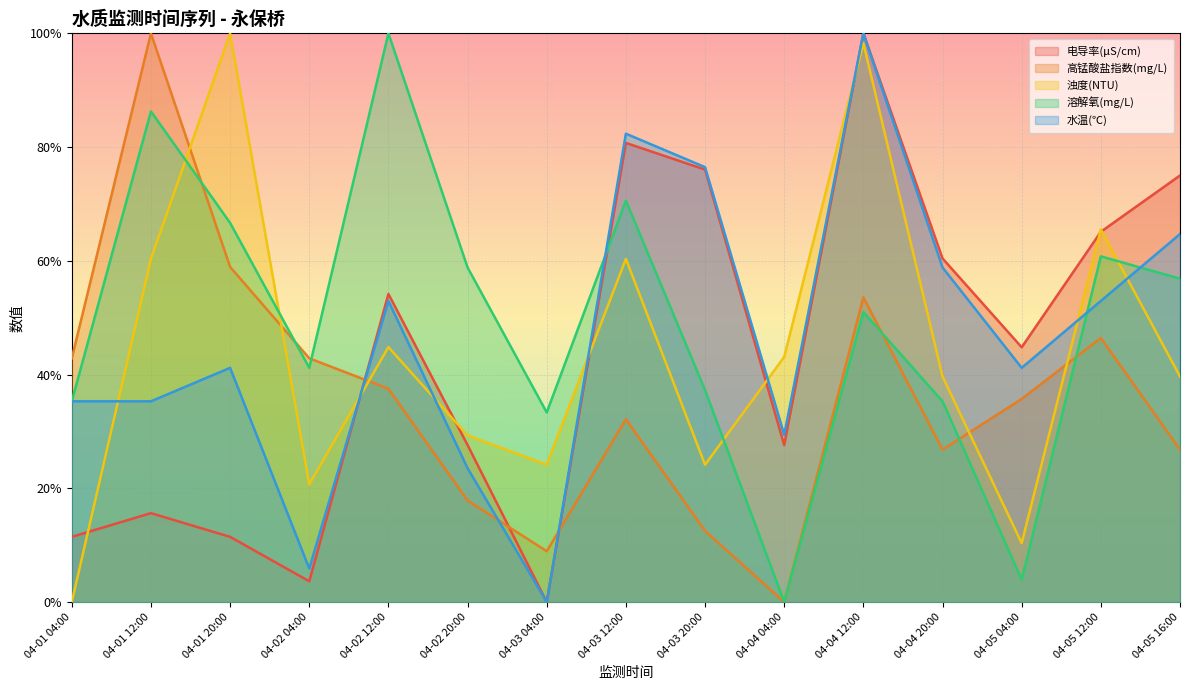

In 溶解氧(mg/L), how many points are higher than both neighbors (excluding endpoints)?

5